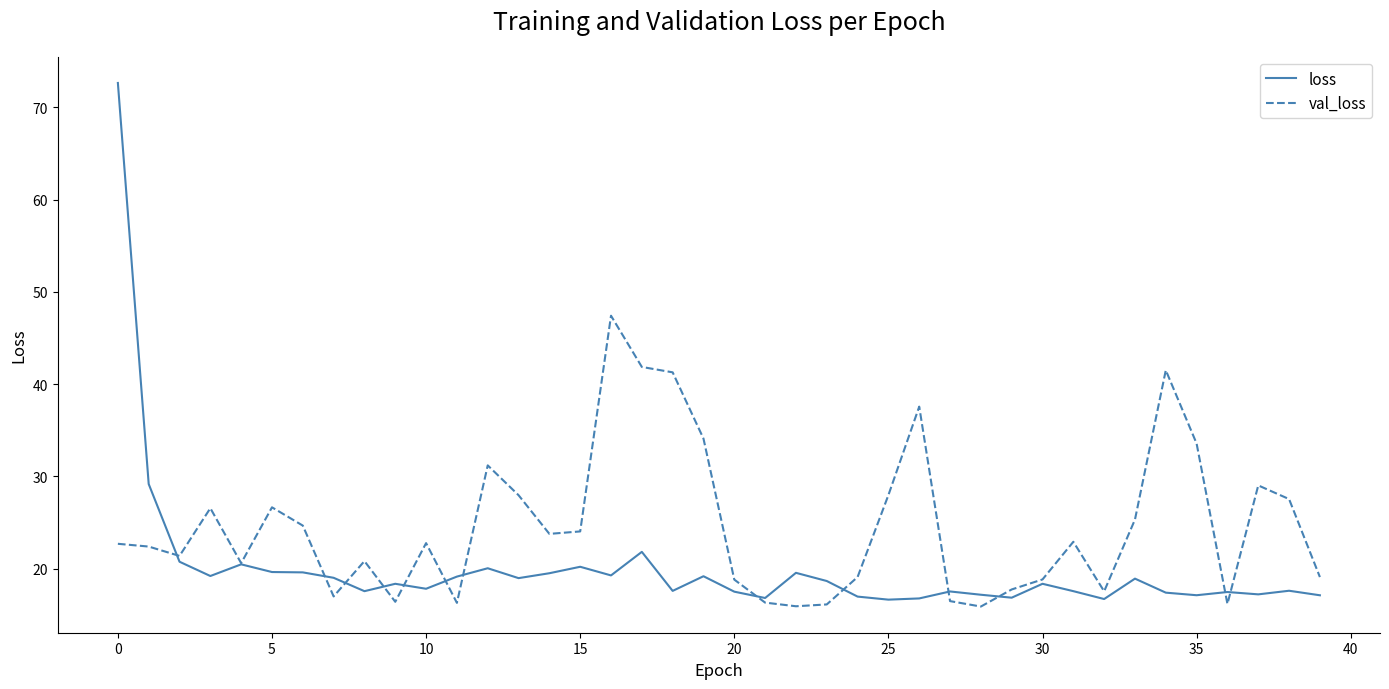

What is the smallest value displayed?

15.9